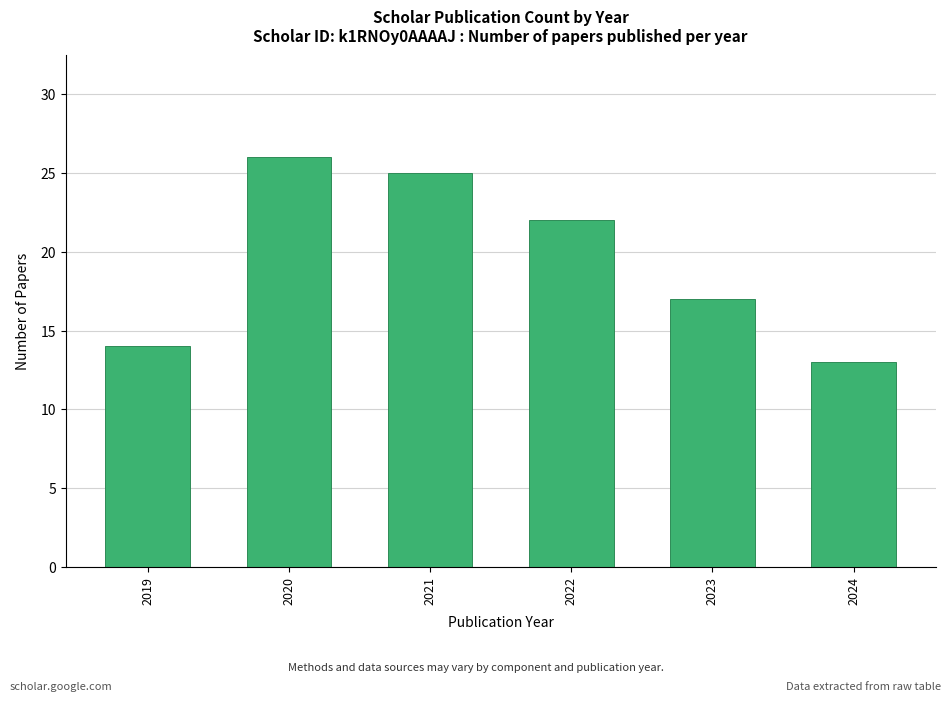

What is the value of the 1st bar from the left?

14